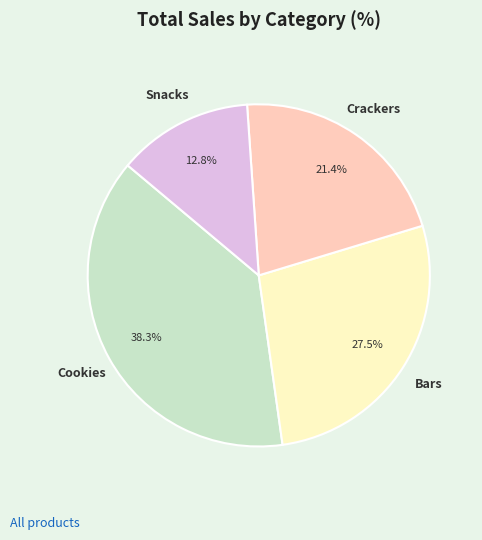

Is there a majority slice in this chart?

No